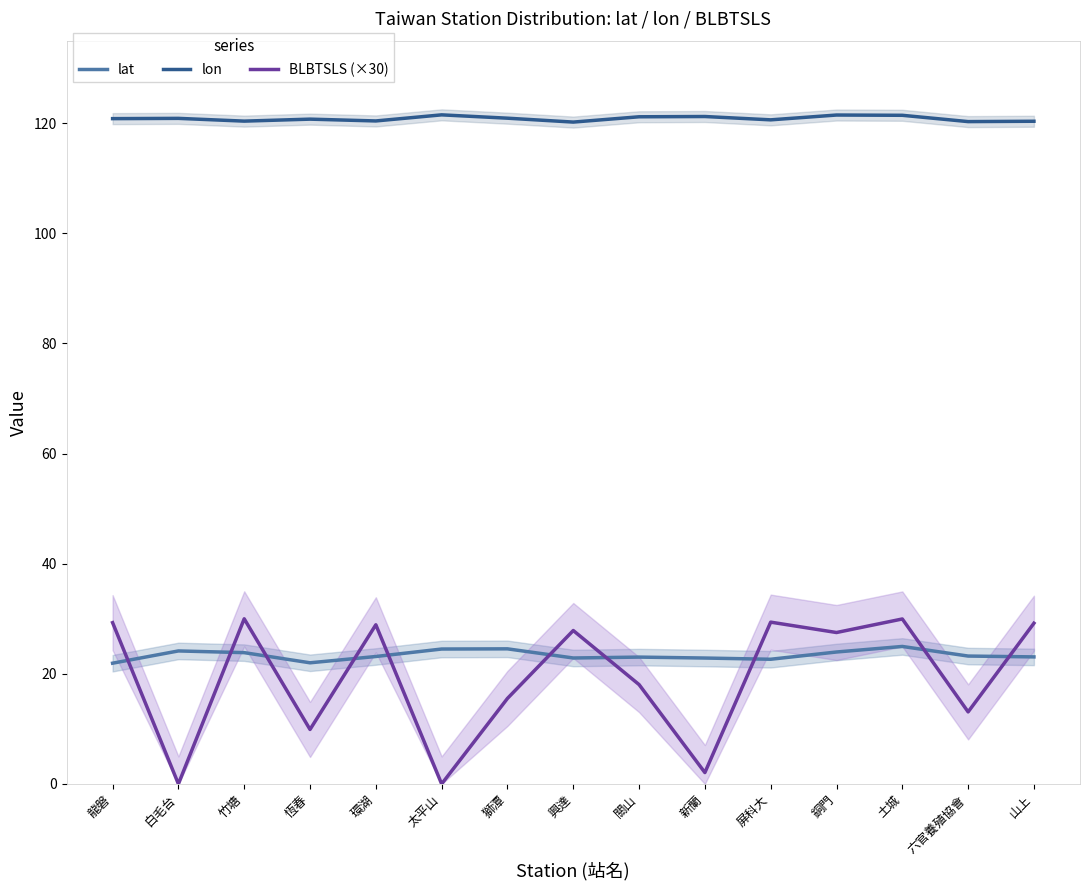

Which series has the largest total across all categories?

lon